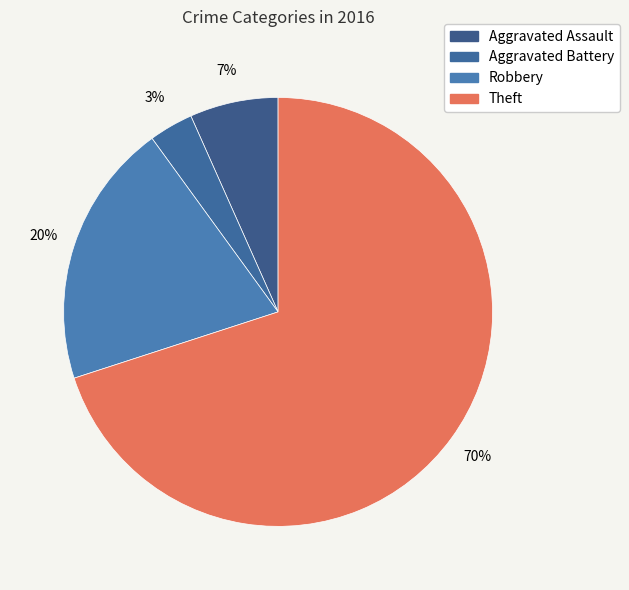

To the nearest percent, what is the difference between the Aggravated Assault and Theft slice percentages?

63%